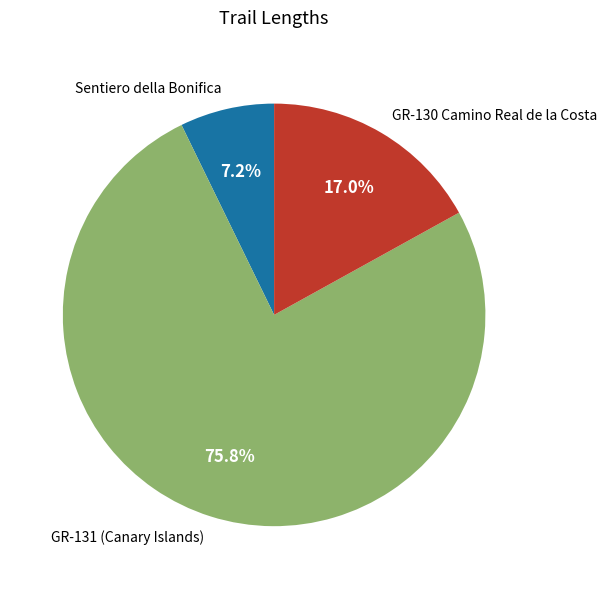

What is the ratio of the value at GR-131 (Canary Islands) to the value at GR-130 Camino Real de la Costa?

4.5